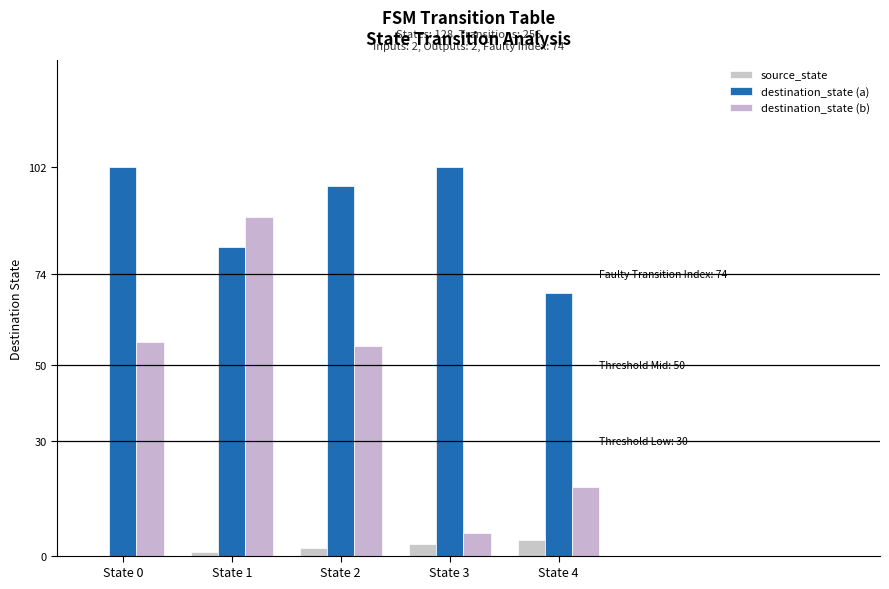

How many groups of bars are there?

5